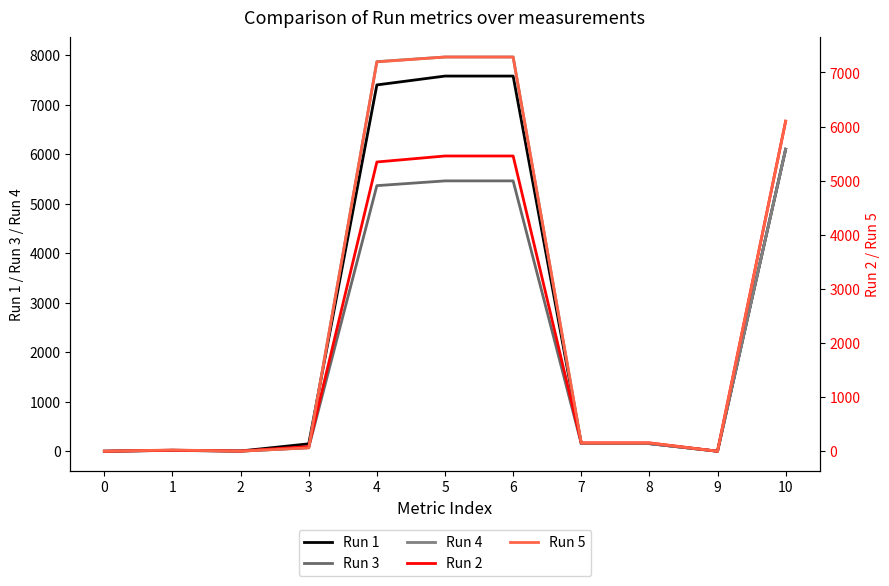

What is the difference between the second highest and minimum values in the Run 4 series?

7961.7